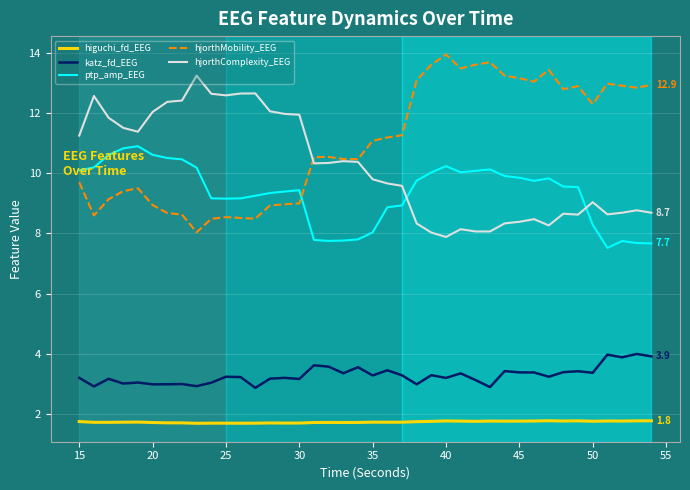

True or false: ptp_amp_EEG and katz_fd_EEG intersect in this chart.

False